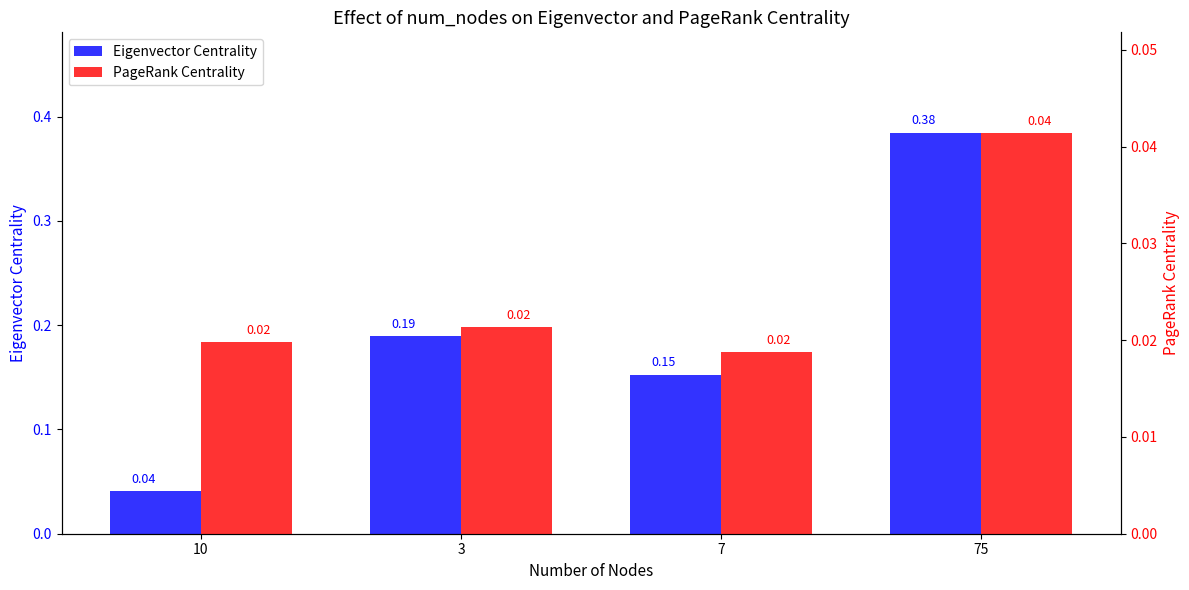

At which label does Eigenvector Centrality reach its minimum?

10